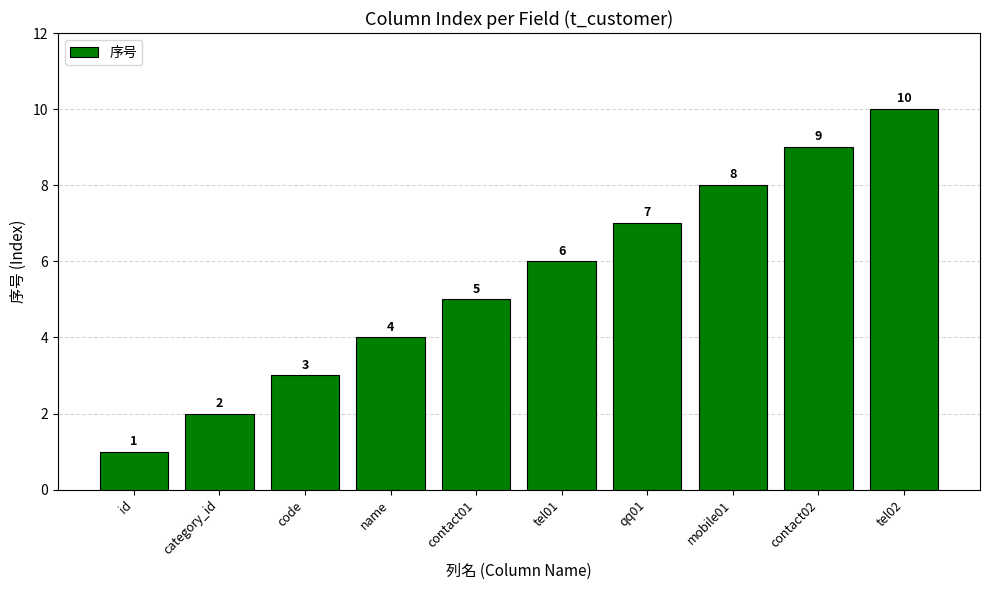

Which has a higher value, tel02 or contact01?

tel02